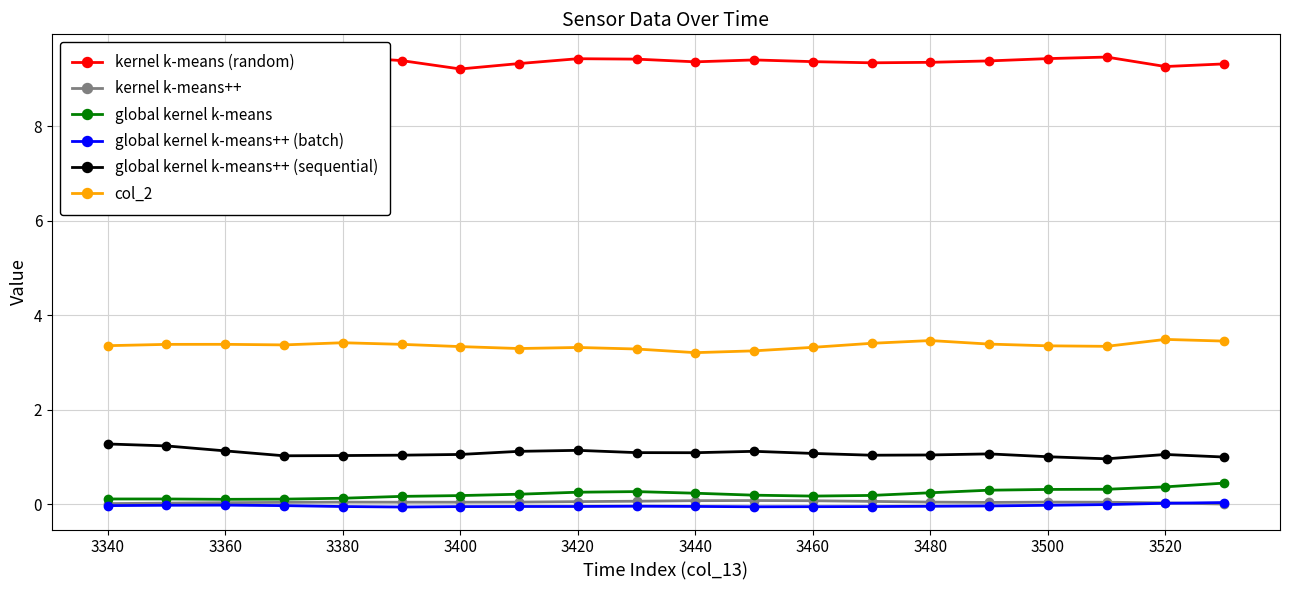

True or false: col_2 has a value of 1.6 at 3340.

False